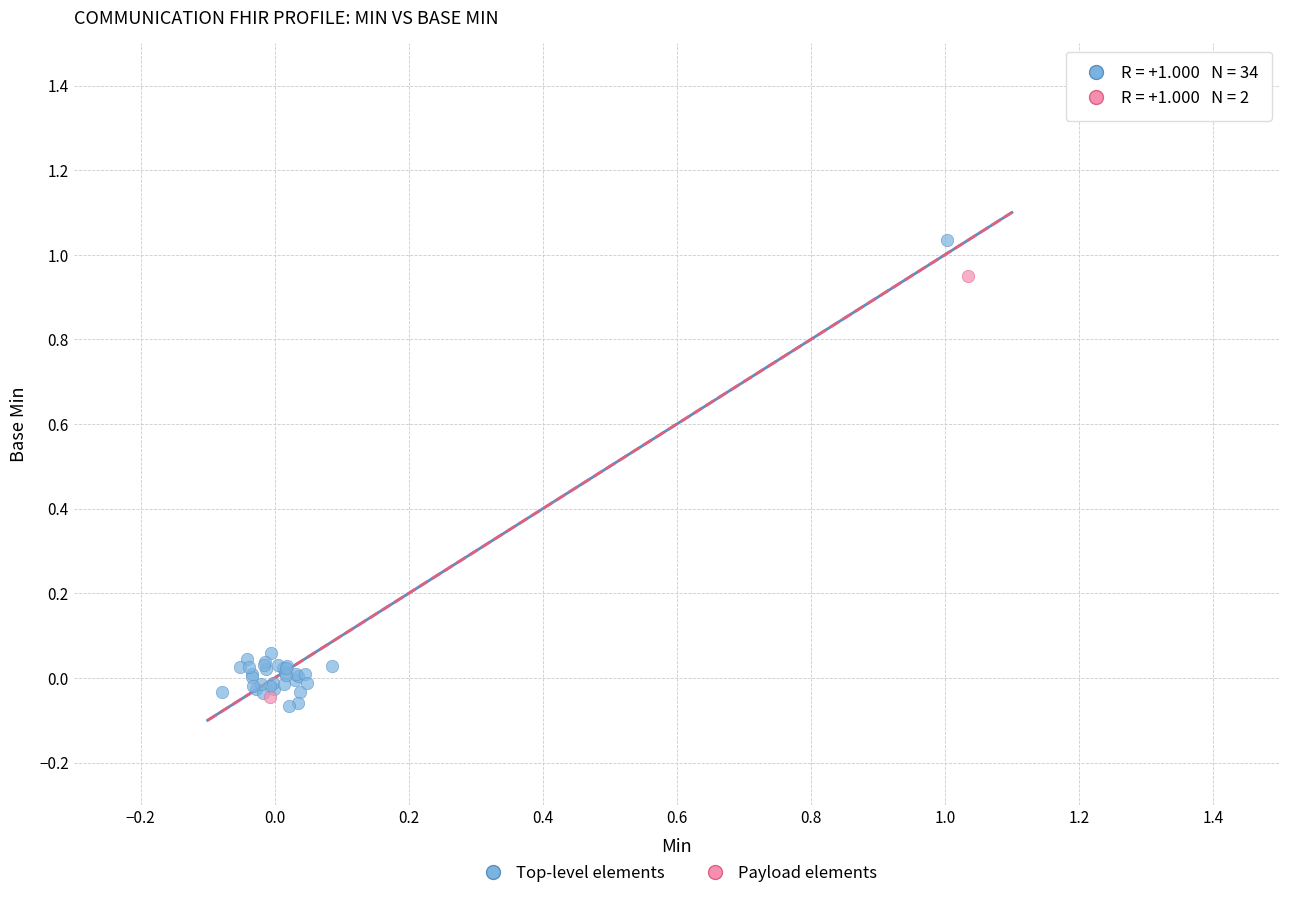

Which series contains the highest Y value?

Top-level elements